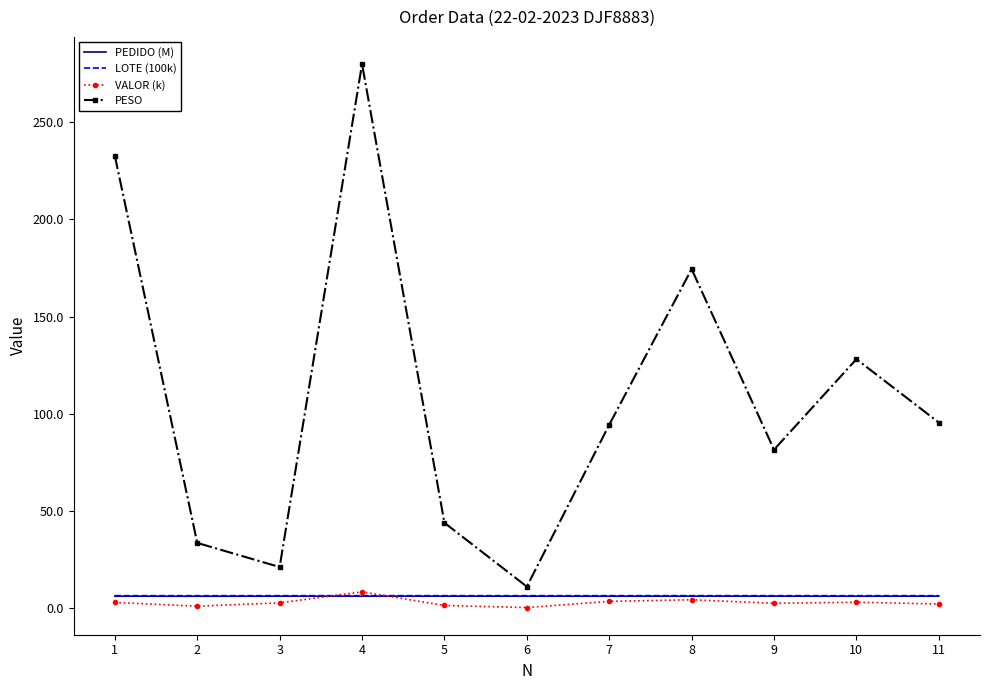

The value of PESO at 6 is 11.0. True or false?

True